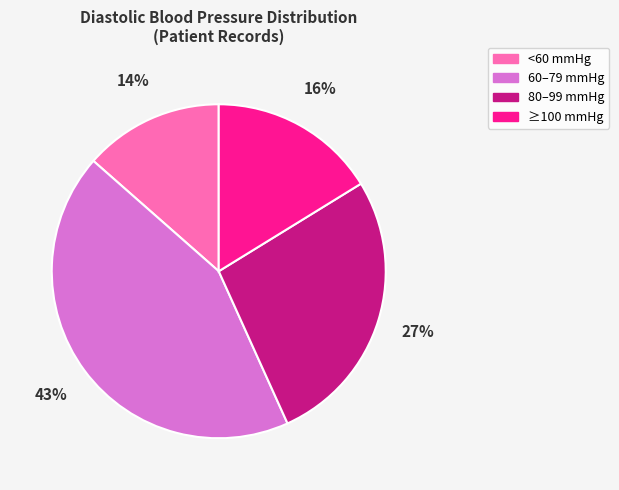

Is there any slice that represents more than half of the pie?

No